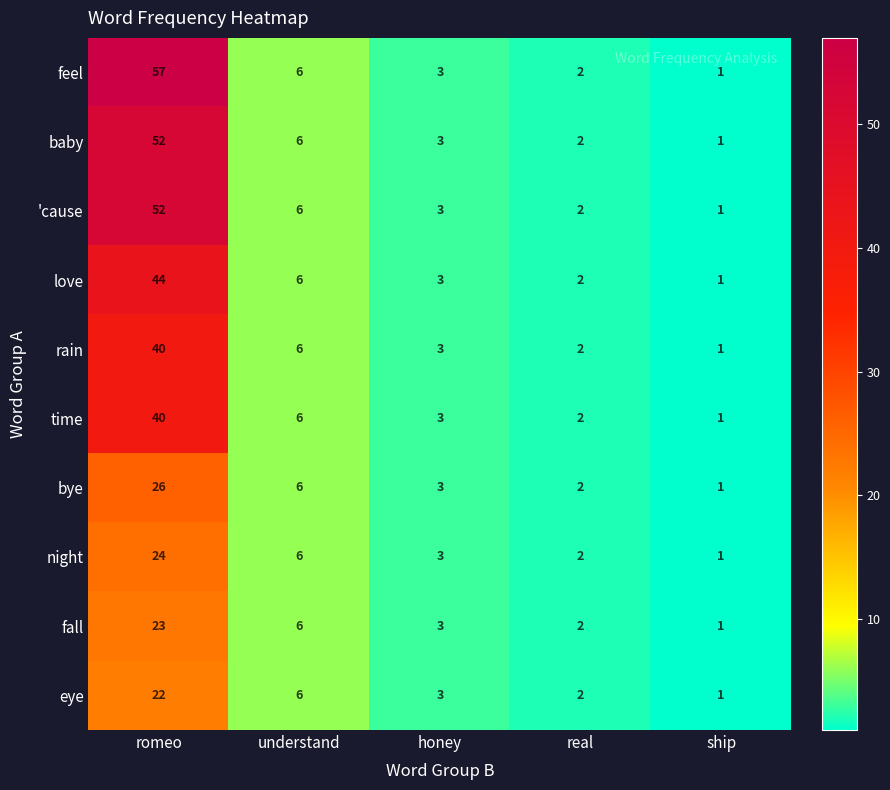

What is the sum of all night values?

36